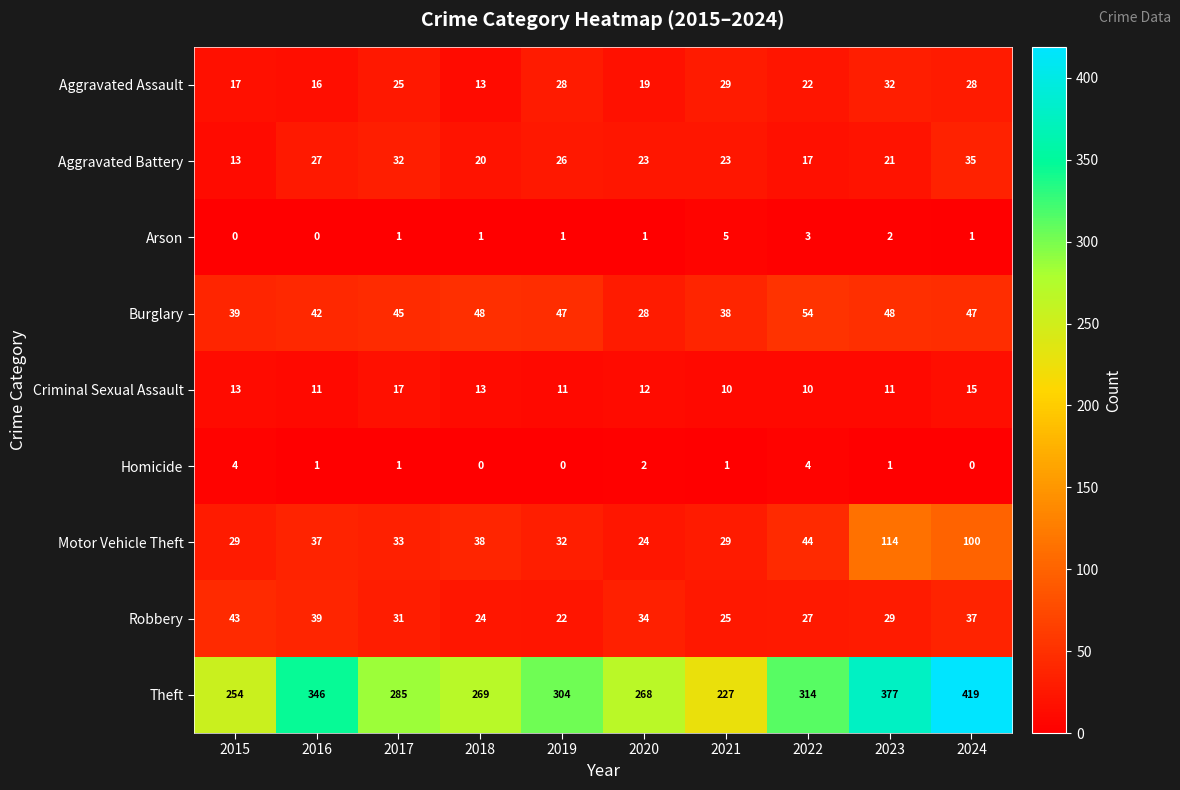

At which label does Aggravated Battery first exceed 23?

2016